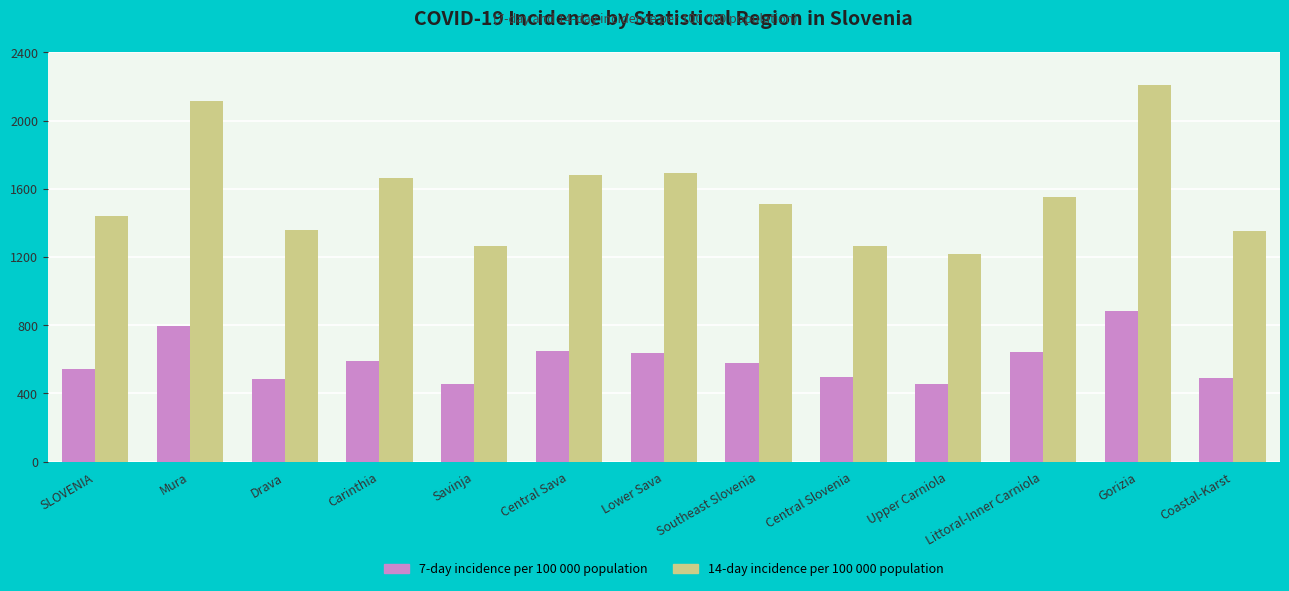

List the series in order of their peak value, highest first.

14-day incidence per 100 000 population, 7-day incidence per 100 000 population